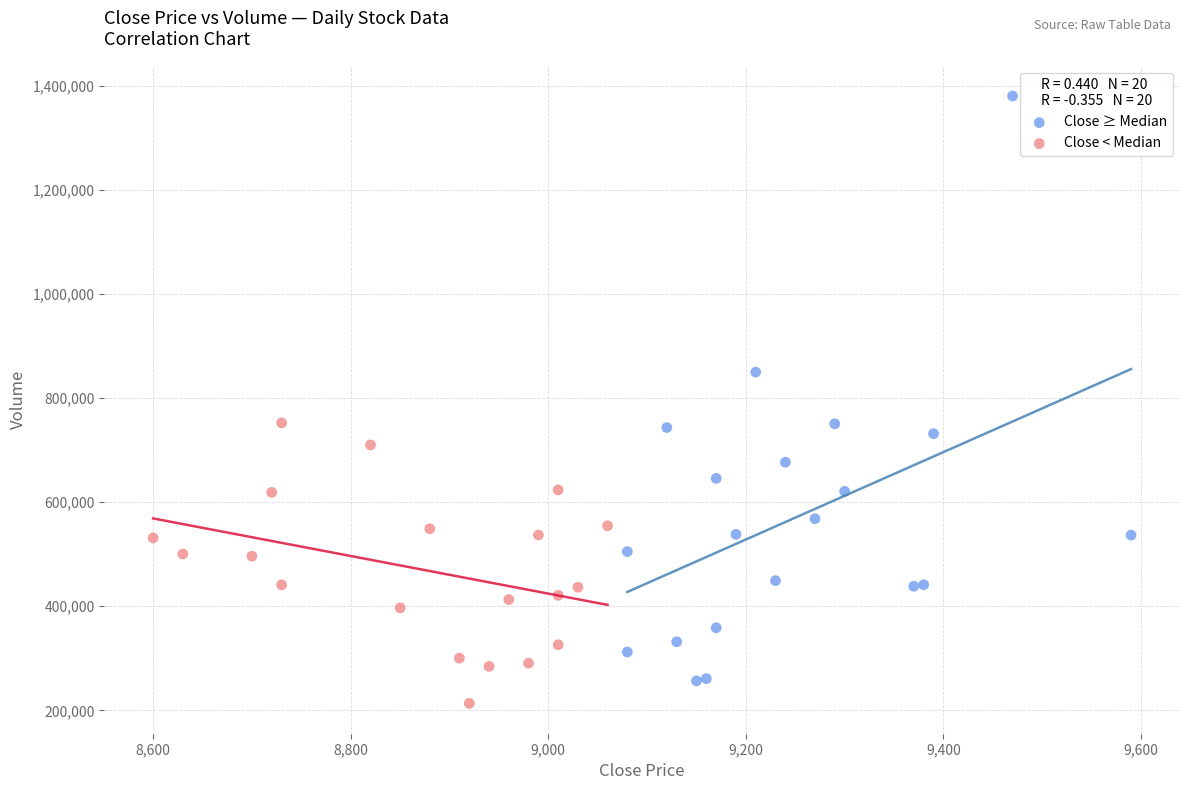

Which series reaches the maximum Y coordinate?

Close ≥ Median